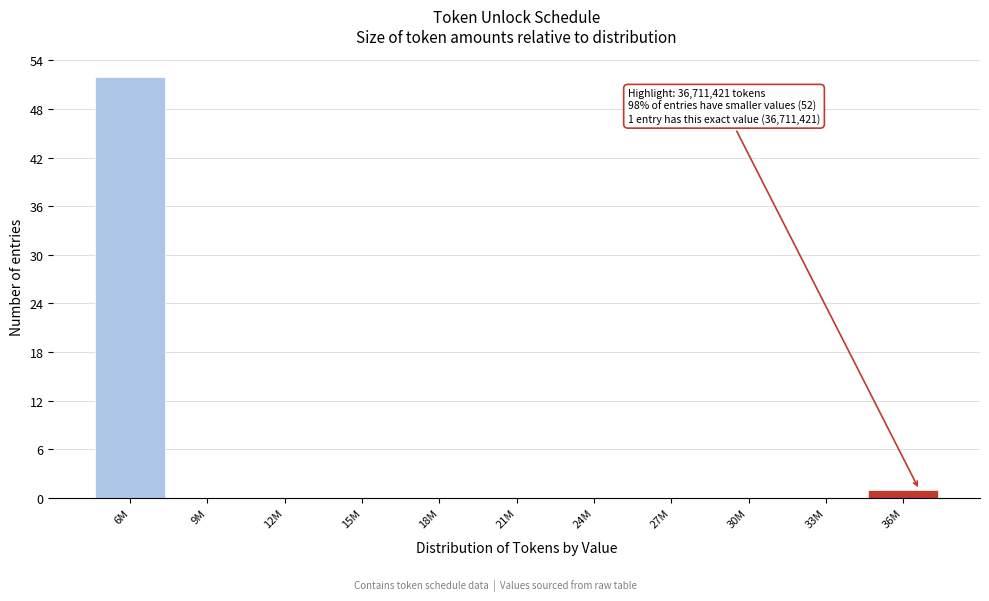

Reading left to right, transcribe all the data shown in this chart.

6M=52	9M=0	12M=0	15M=0	18M=0	21M=0	24M=0	27M=0	30M=0	33M=0	36M=1